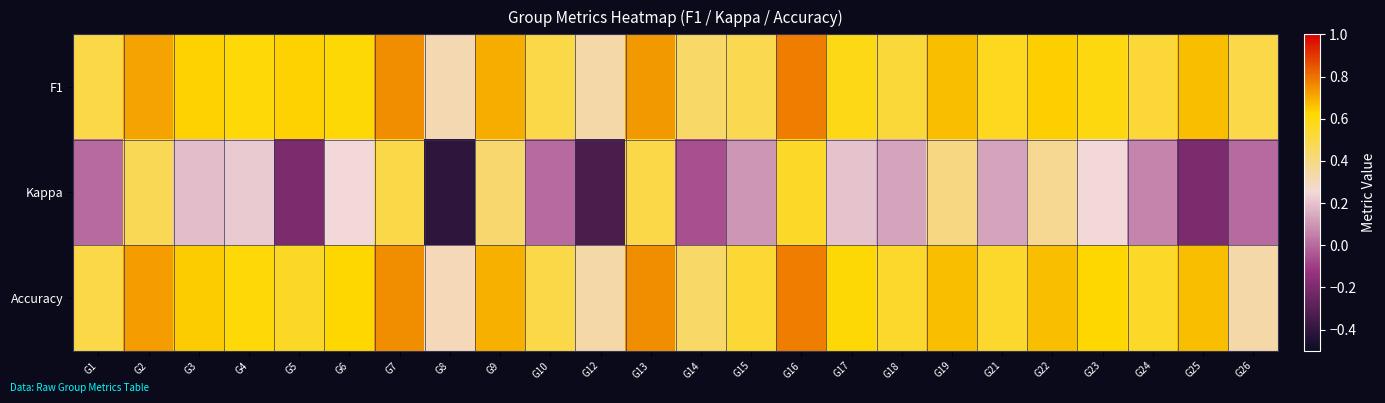

Which series has the largest total across all categories?

F1